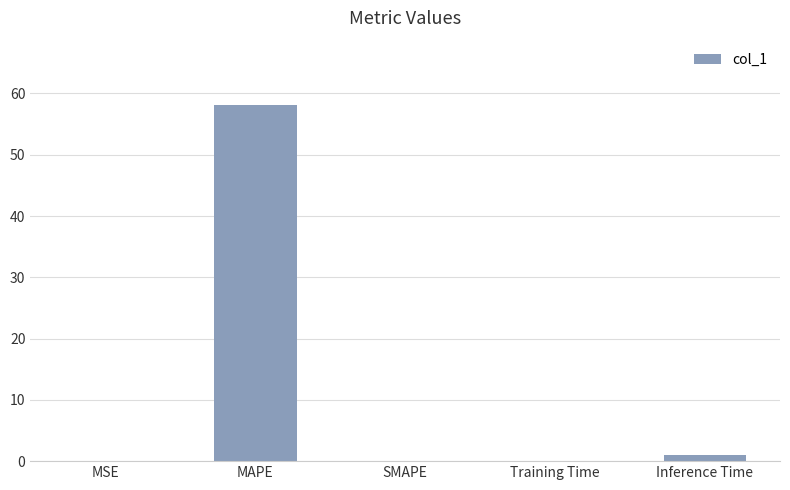

Are the bars grouped side by side (vs. stacked)?

No